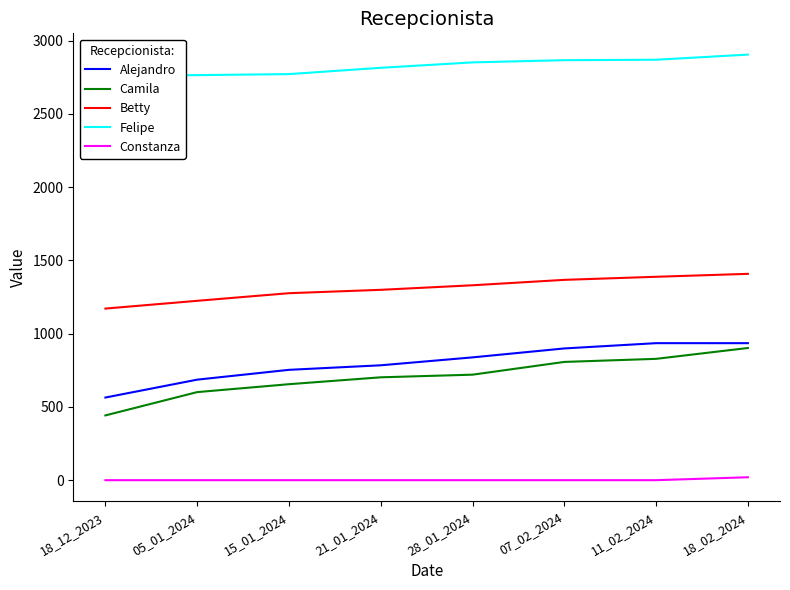

Reading left to right, extract all data points from this chart.

Alejandro: 564	686	753	784	838	899	935	935
Camila: 442	601	655	702	720	807	828	902
Betty: 1171	1224	1276	1299	1330	1367	1388	1408
Felipe: 2757	2764	2771	2814	2851	2866	2869	2904
Constanza: 0	0	0	0	0	0	0	20